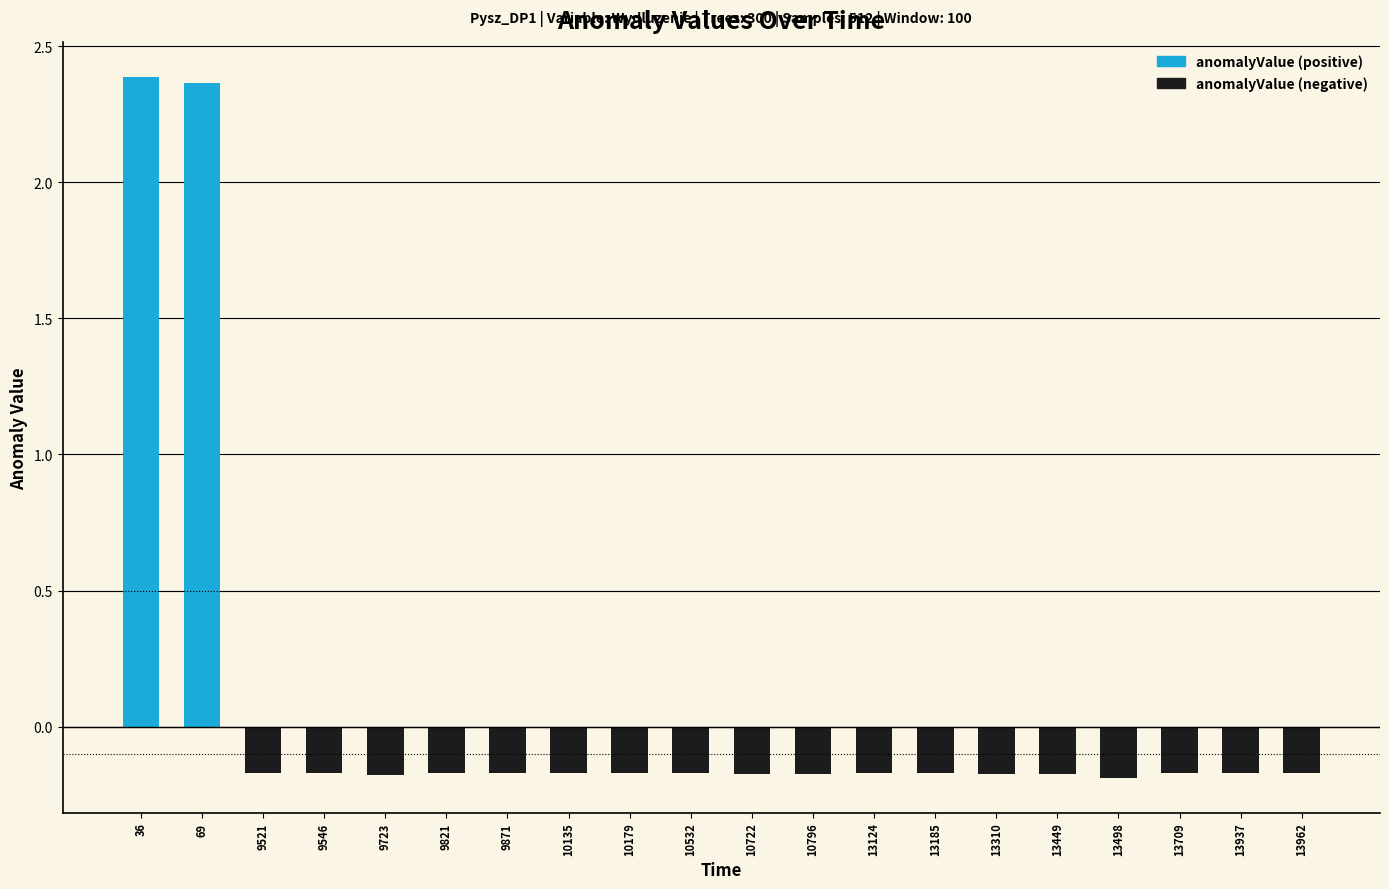

The value at 69 is 2.4. True or false?

True